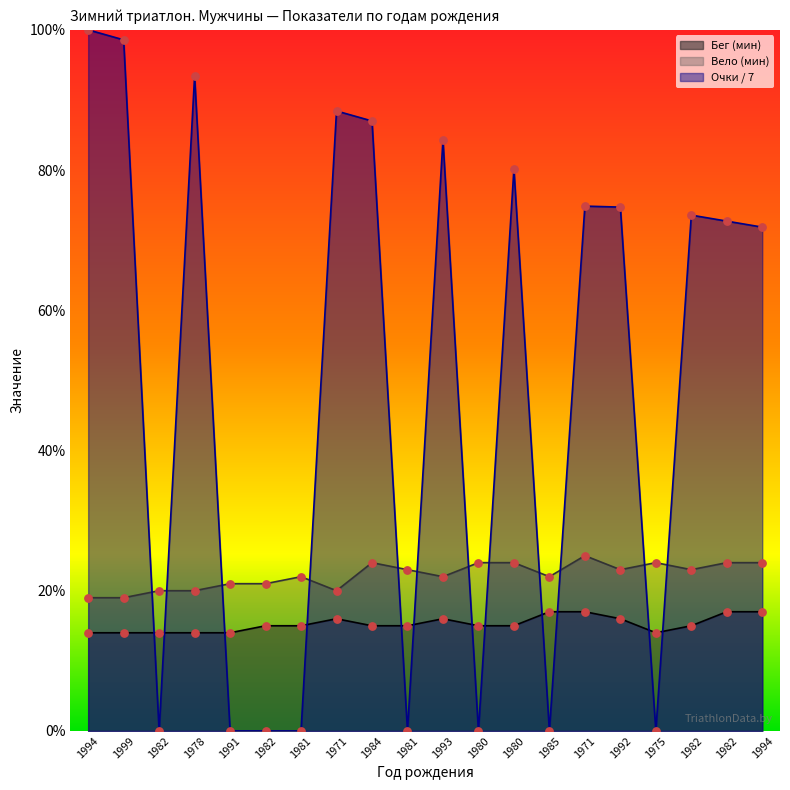

Which series has the widest spread of Y values?

Очки в рейтинг